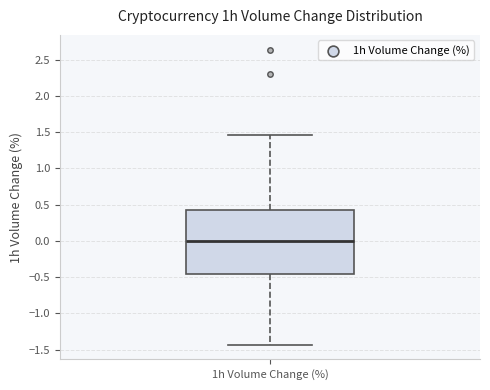

Read this box plot against the y-axis: the position of the median line, the range covered by the box, and the ends of both whiskers. The values are not printed on the chart, so give them approximately, as read against the axis.

median 0.00, box -0.45 to 0.45, whiskers -1.45 to 1.45